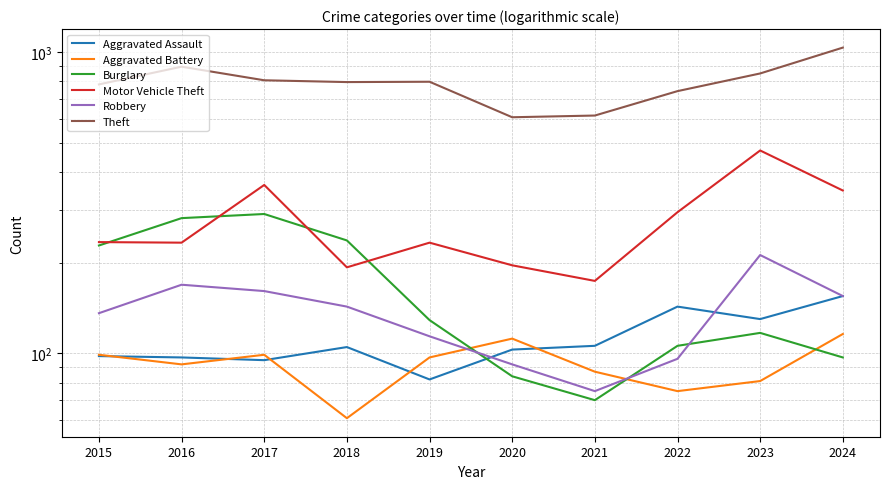

What is the maximum value shown in the chart?

1033